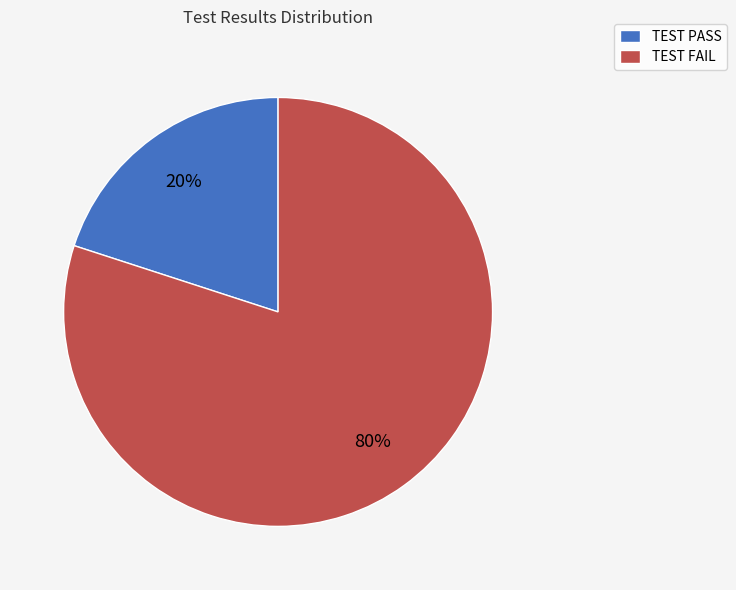

Is it true that TEST FAIL is 80% of the pie?

True